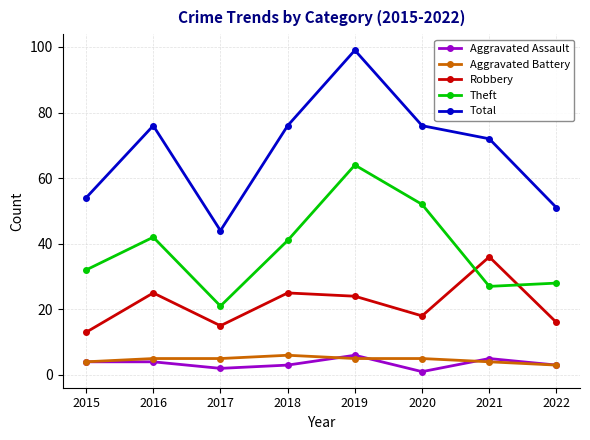

At 2019, list the series in order from smallest to largest.

Aggravated Battery, Aggravated Assault, Robbery, Theft, Total